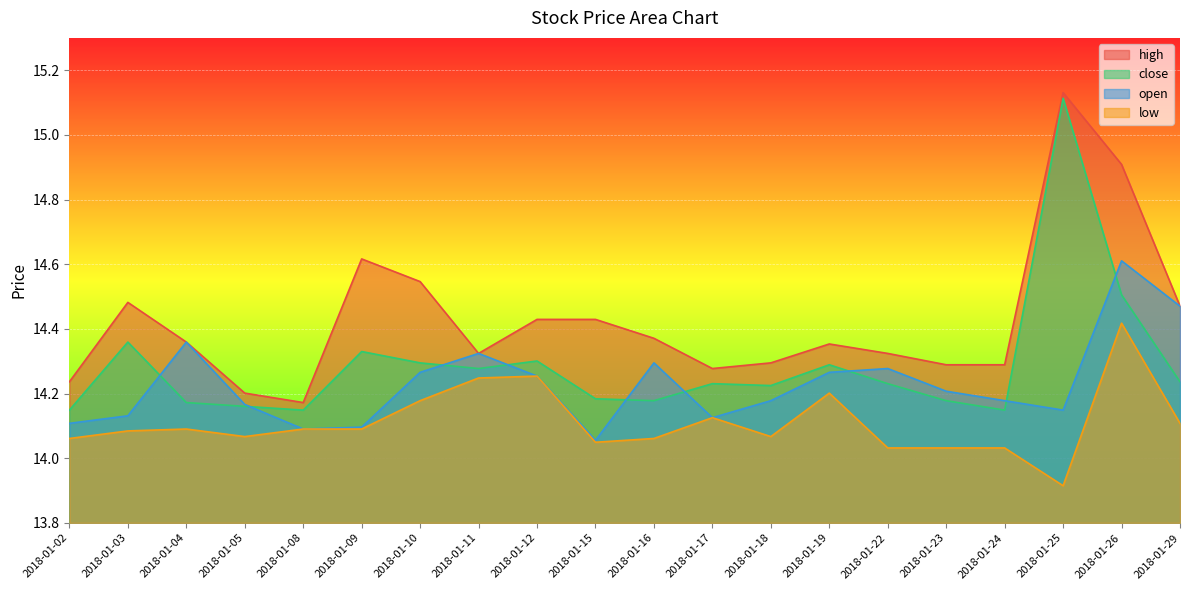

Which has a higher value, 2018-01-24 or 2018-01-26?

2018-01-26